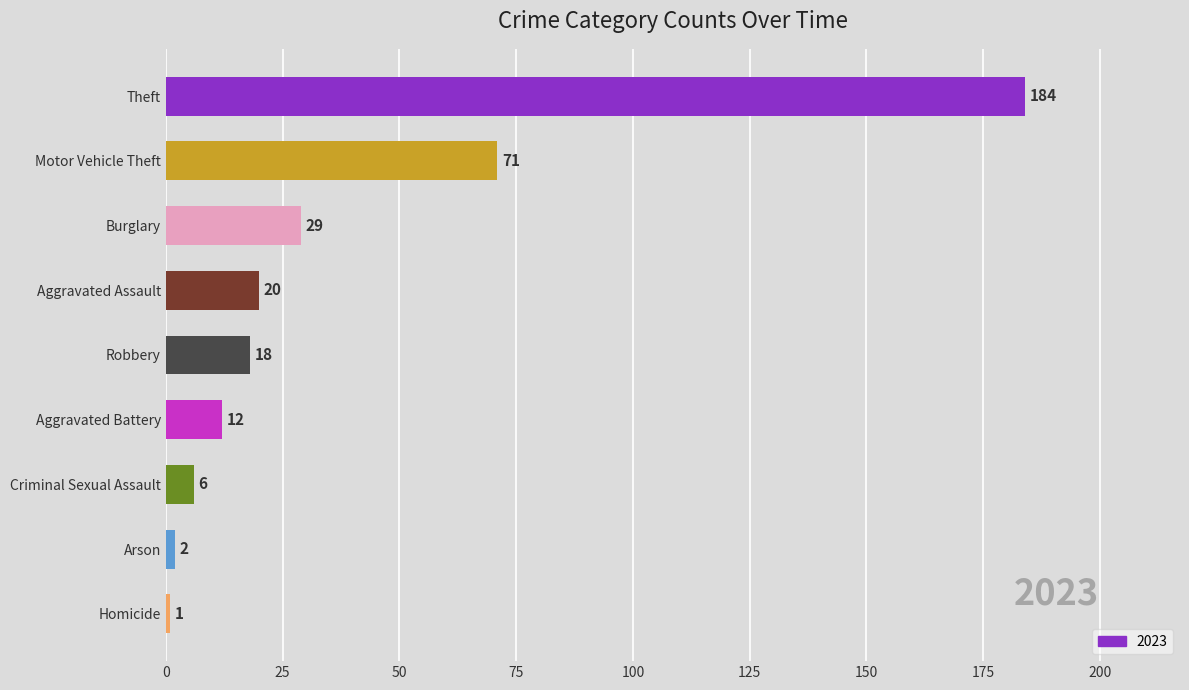

What is the label of the 5th bar from the bottom?

Robbery